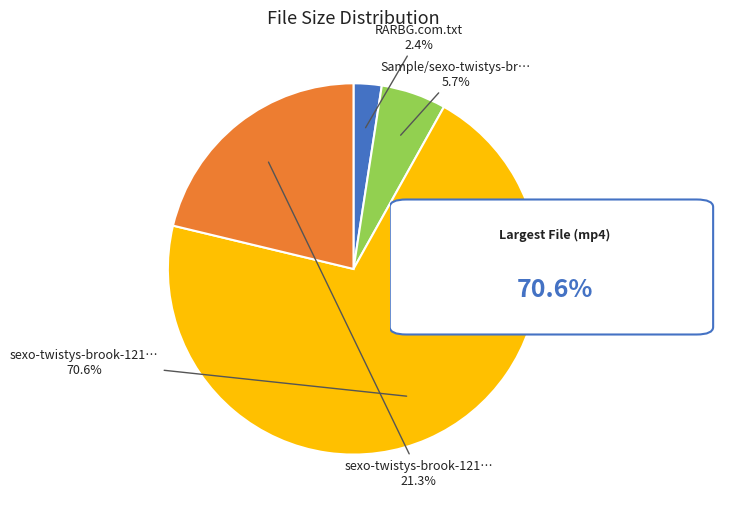

Is there any slice that represents more than half of the pie?

Yes